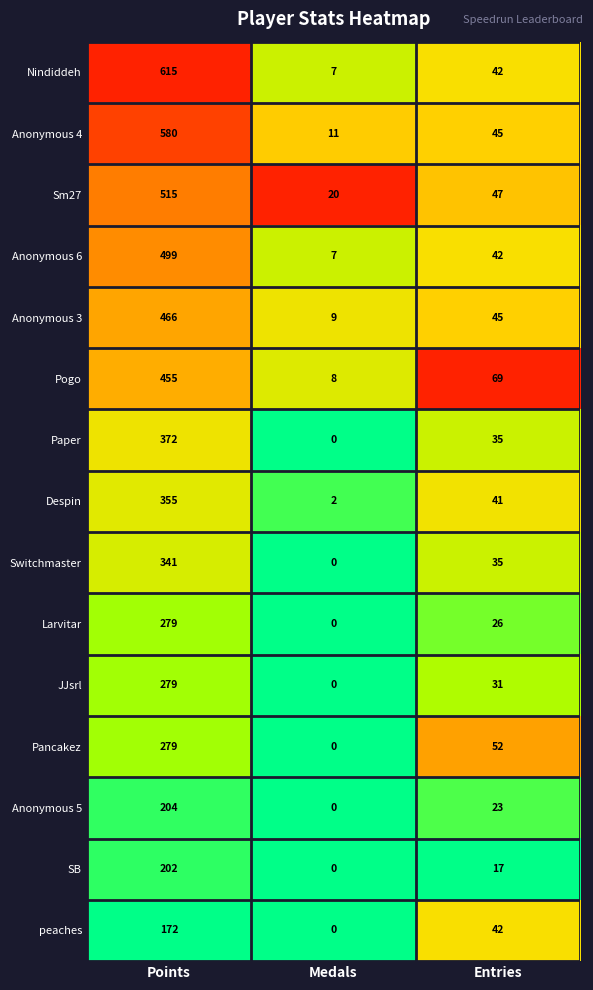

How many Pogo values are between 8 and 455?

3